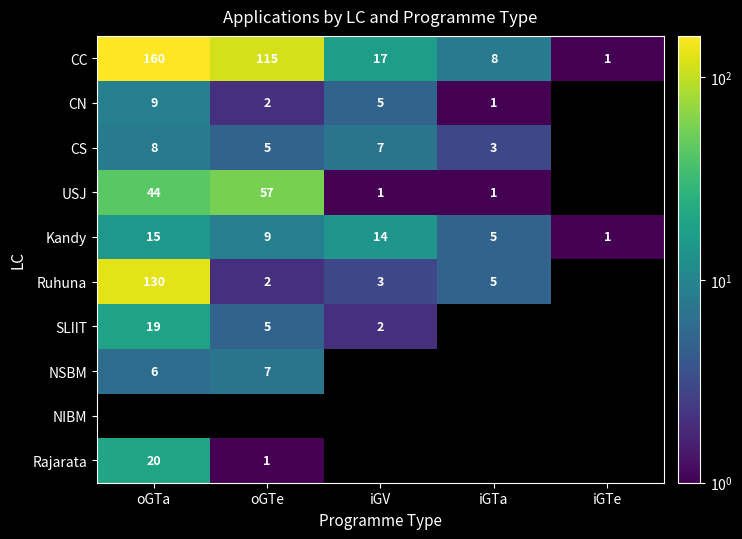

At how many categories does at least one series exceed 51?

2